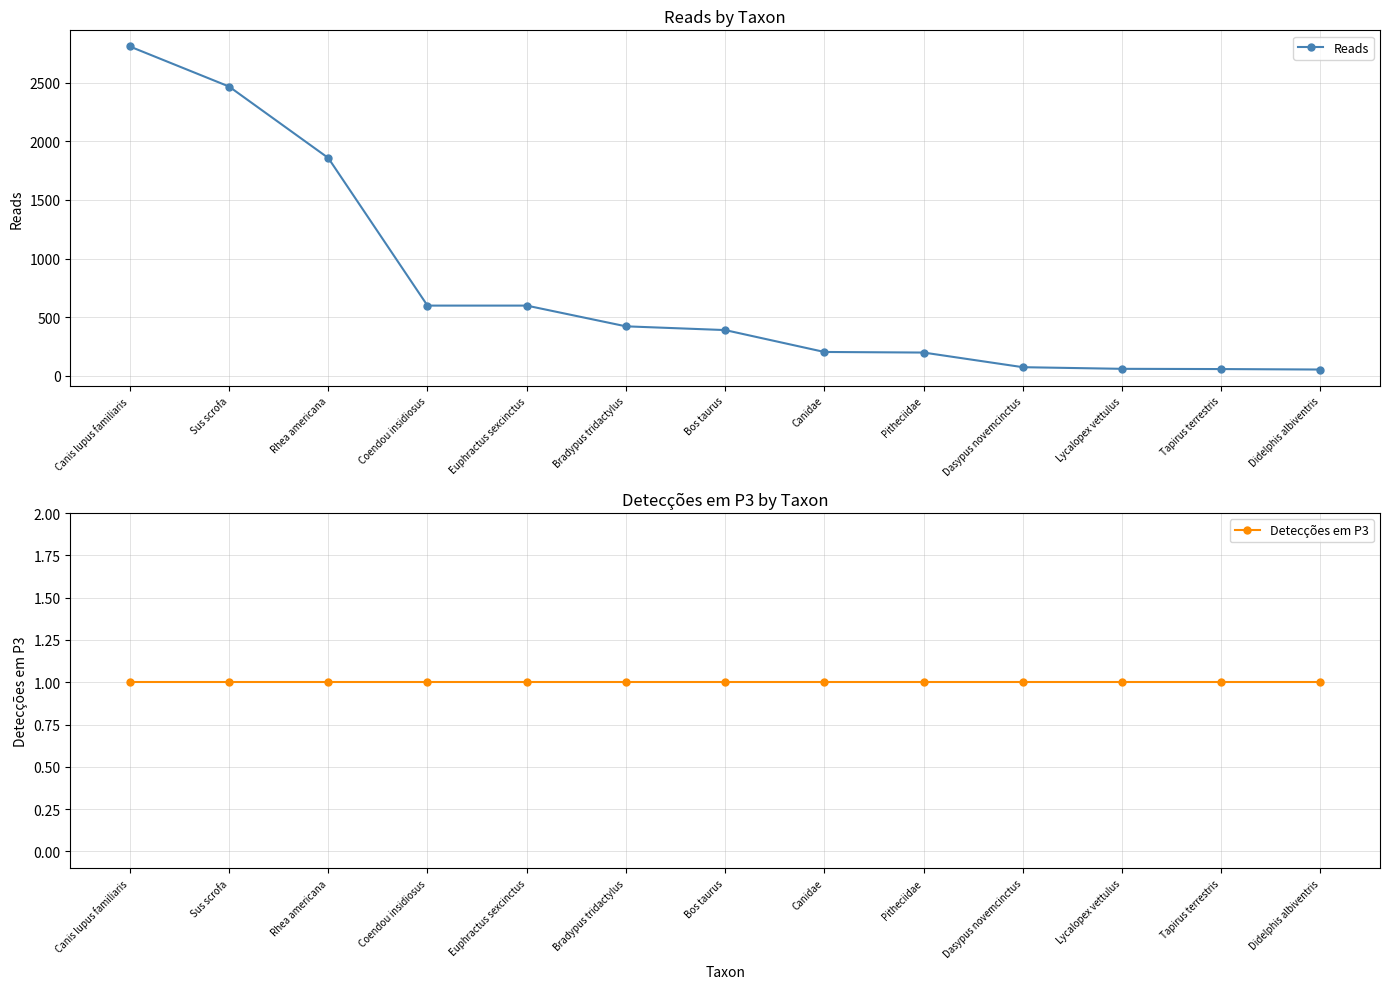

True or false: Reads has more than 1 points higher than both neighbors.

False